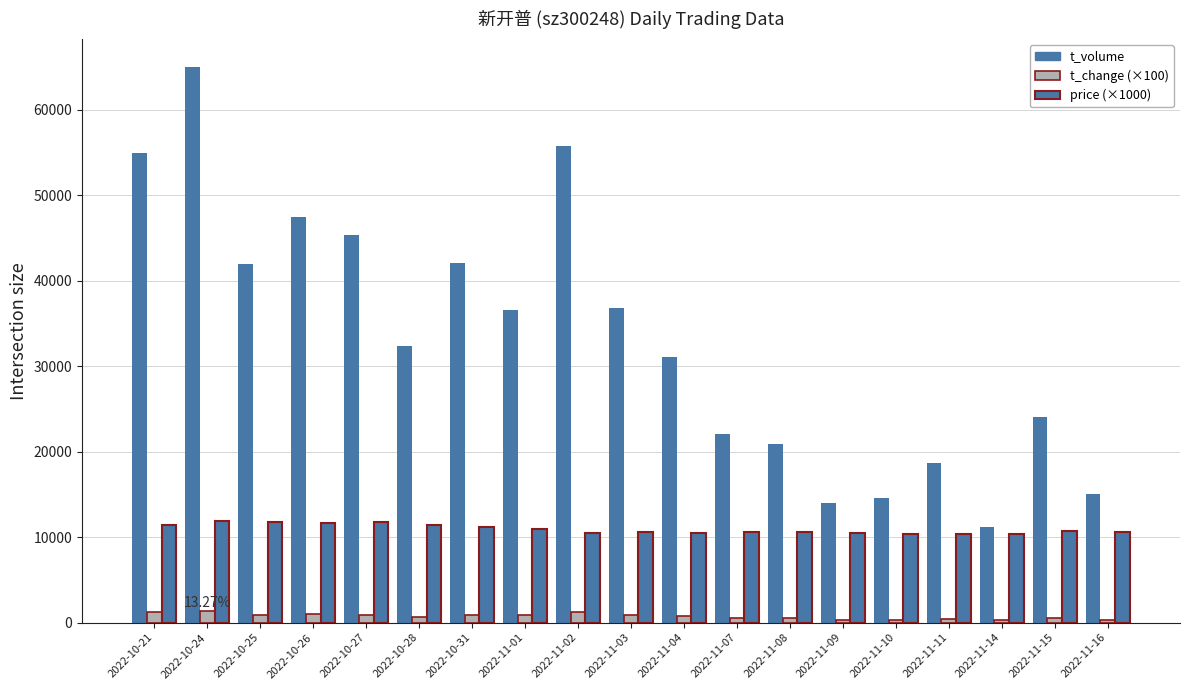

Does the chart contain stacked bars?

No